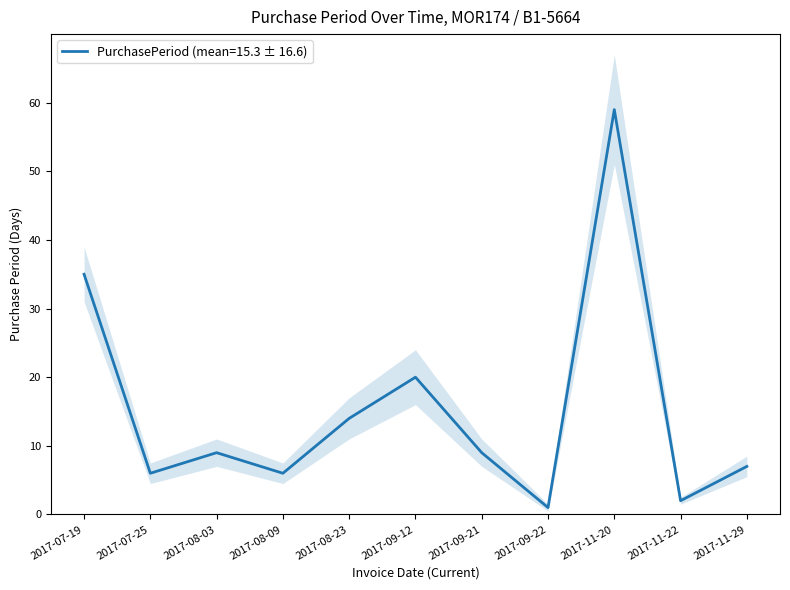

True or false: the data shows 6 at 2017-08-09.

True